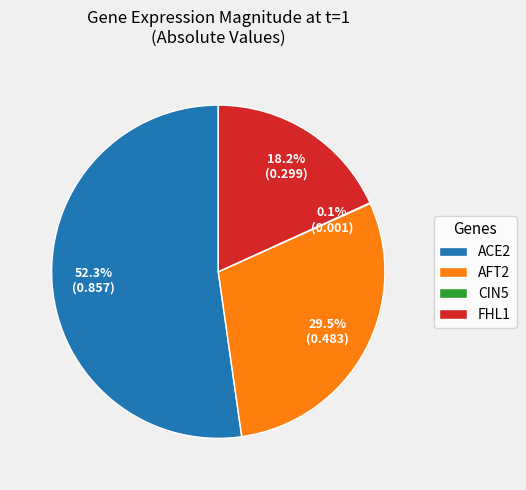

Which slice represents more than half of the pie?

ACE2